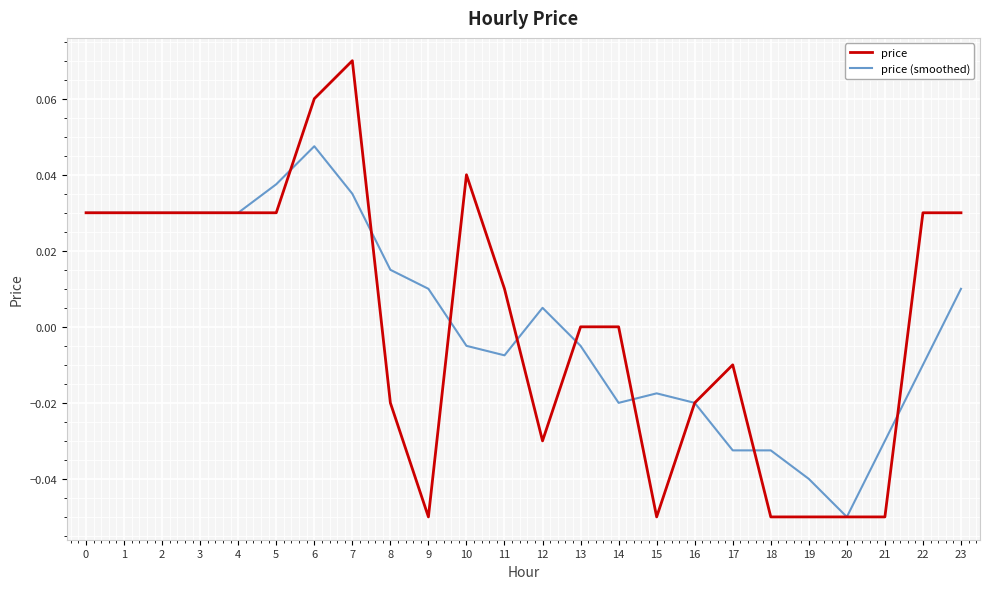

Which label corresponds to the largest value in the chart?

7